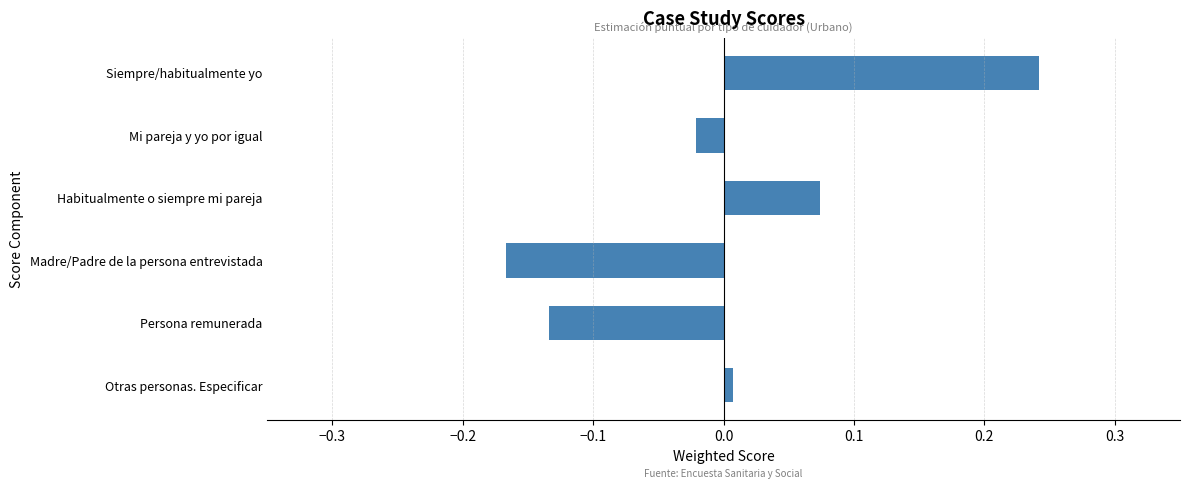

Is it true that the value at Madre/Padre de la persona entrevistada is -0.0?

False